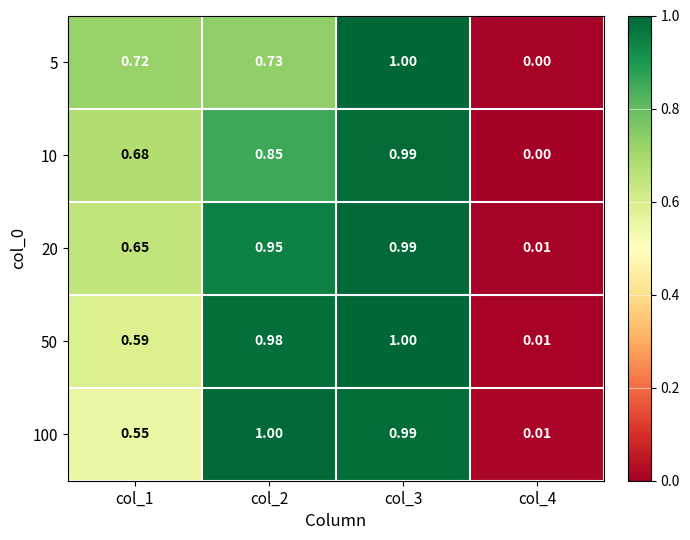

What is the total value across all series at col_2?

4.5